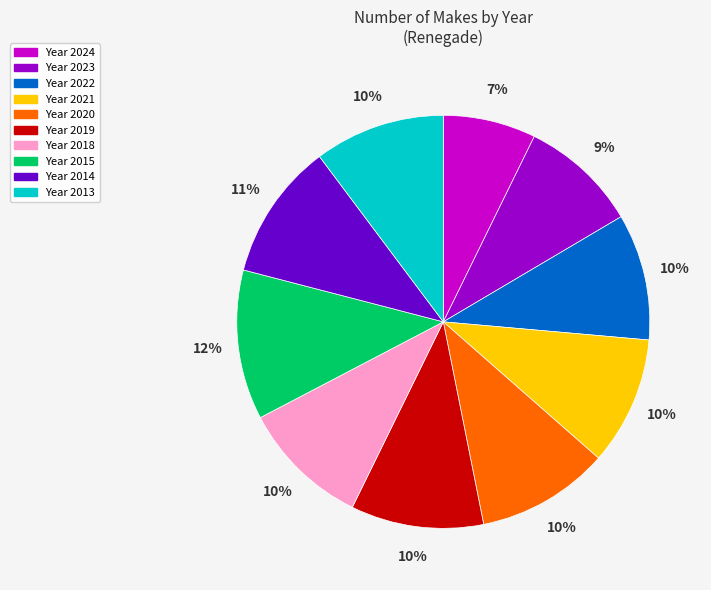

Which category has the biggest portion of the pie?

Year 2015